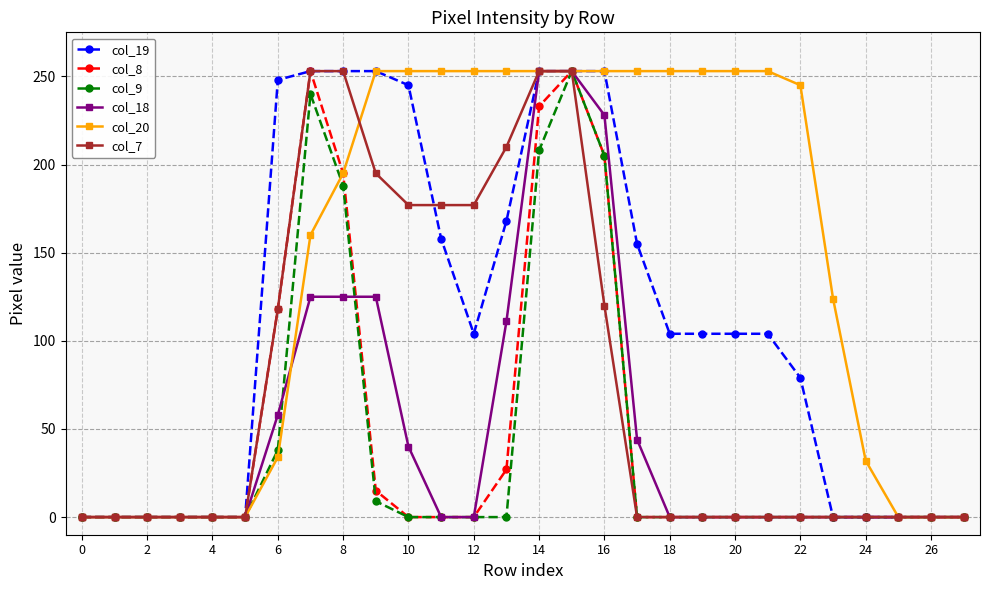

Count the number of categories in the chart.

28